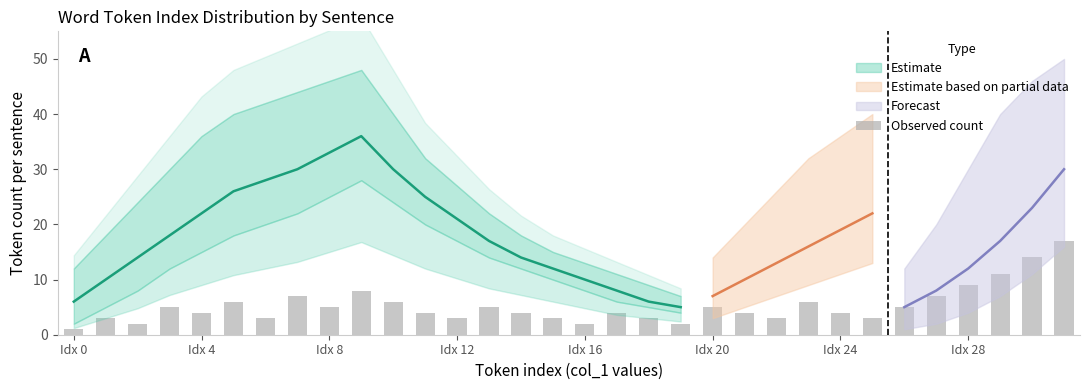

Where is the data nearest to the value 9?

Idx 28